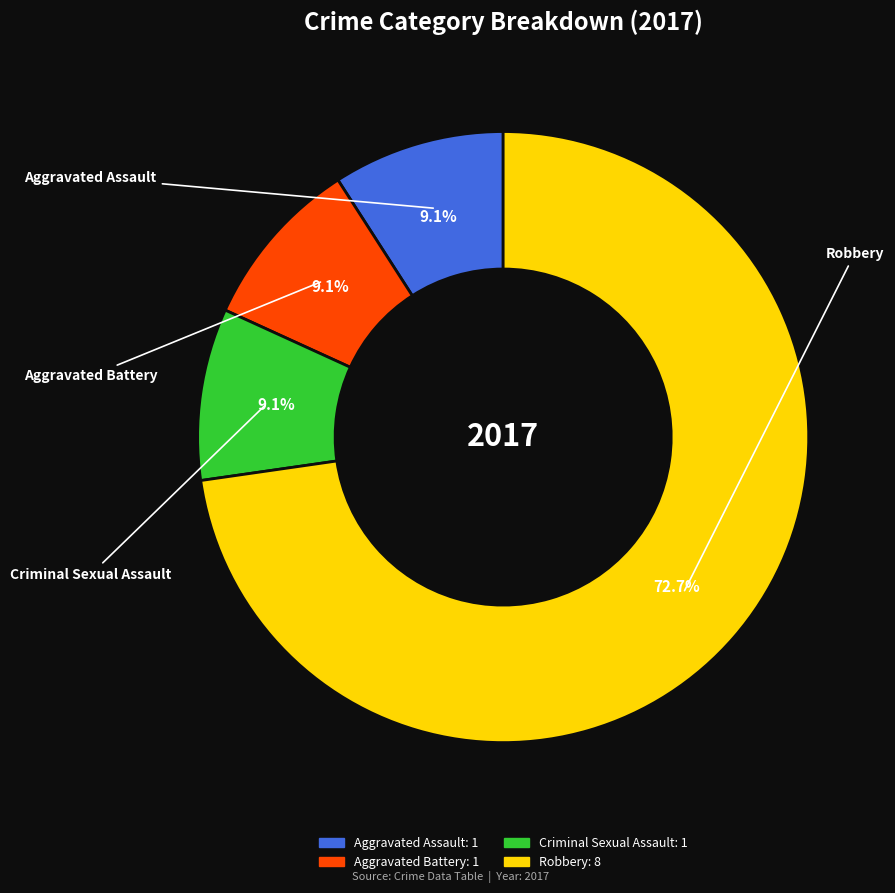

The Robbery slice represents 78% of the pie. True or false?

False